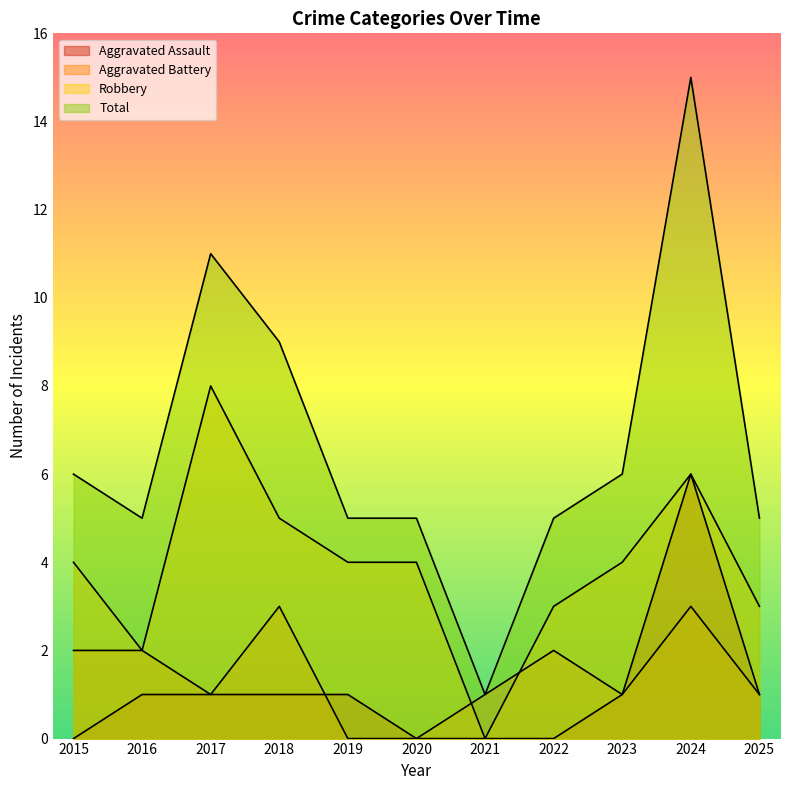

How many data points in Total are above 5?

5